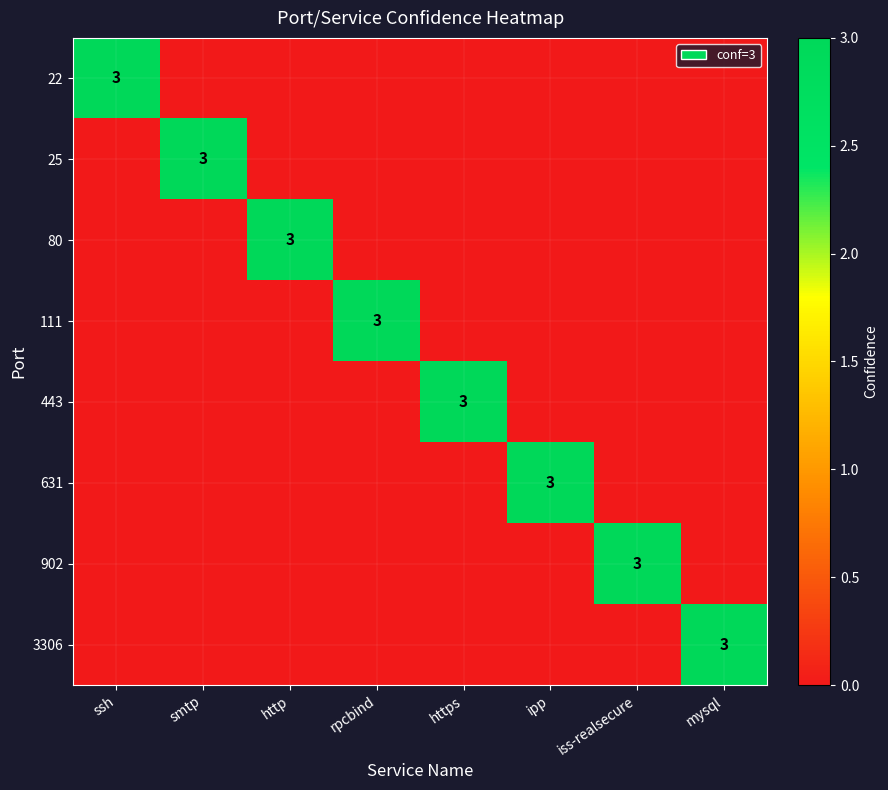

What is the maximum value shown in the chart?

3